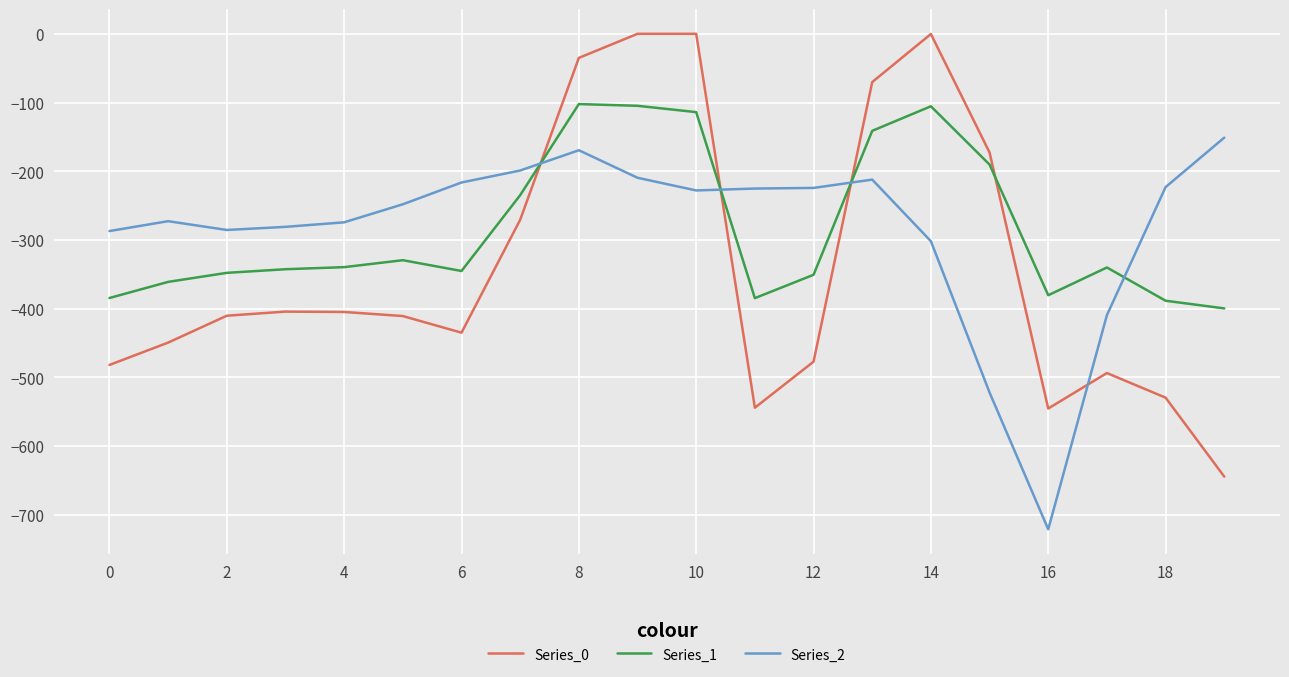

List the series in order of their peak value, lowest first.

Series_2, Series_1, Series_0